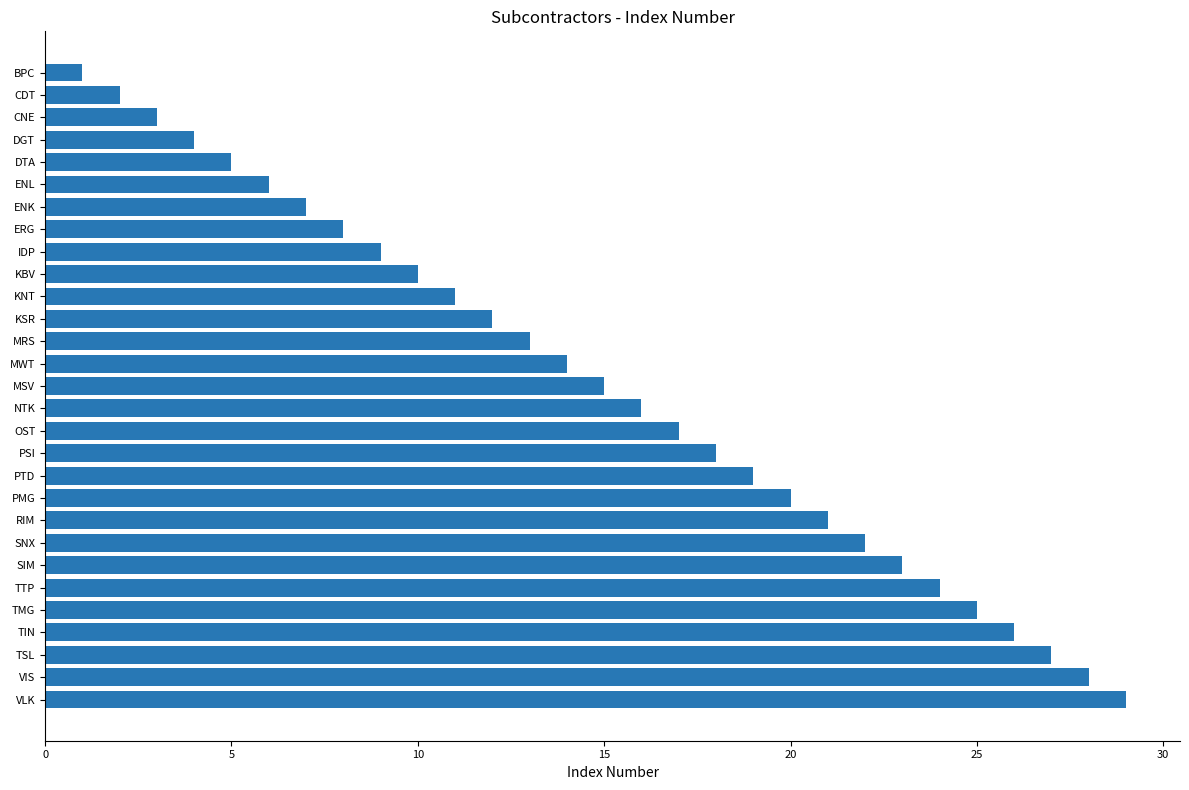

List the labels in order of value, smallest first.

BPC, CDT, CNE, DGT, DTA, ENL, ENK, ERG, IDP, KBV, KNT, KSR, MRS, MWT, MSV, NTK, OST, PSI, PTD, PMG, RIM, SNX, SIM, TTP, TMG, TIN, TSL, VIS, VLK